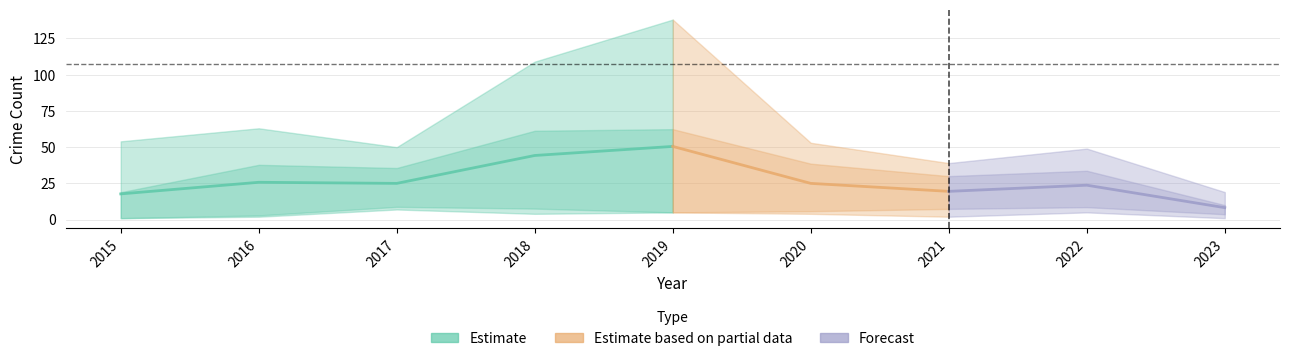

At which category does Aggravated Assault reach its first local valley?

2021